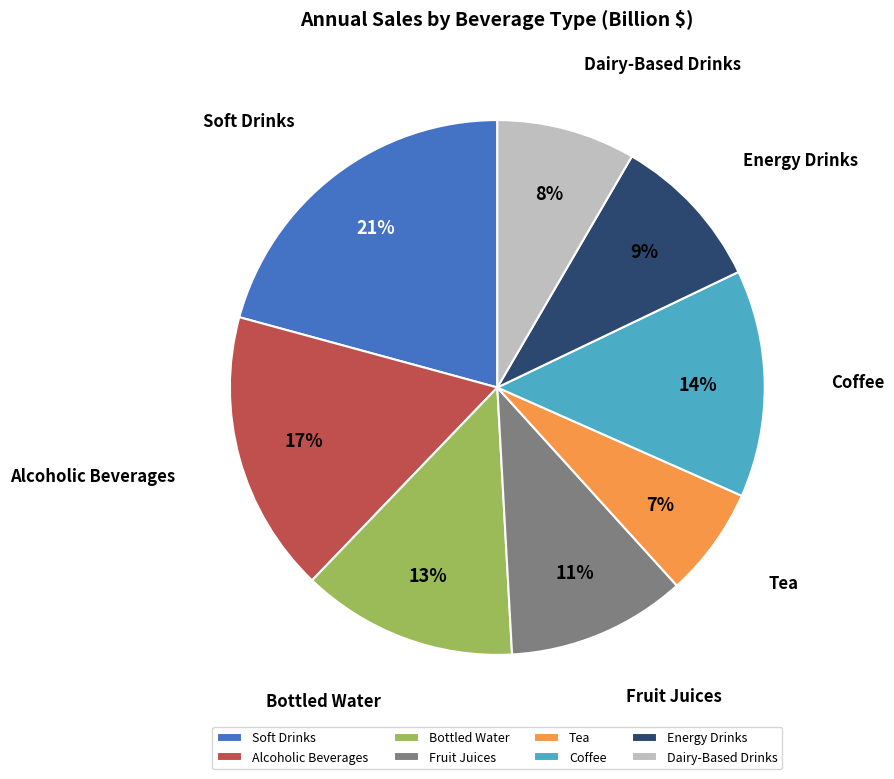

Is there any slice that represents more than half of the pie?

No